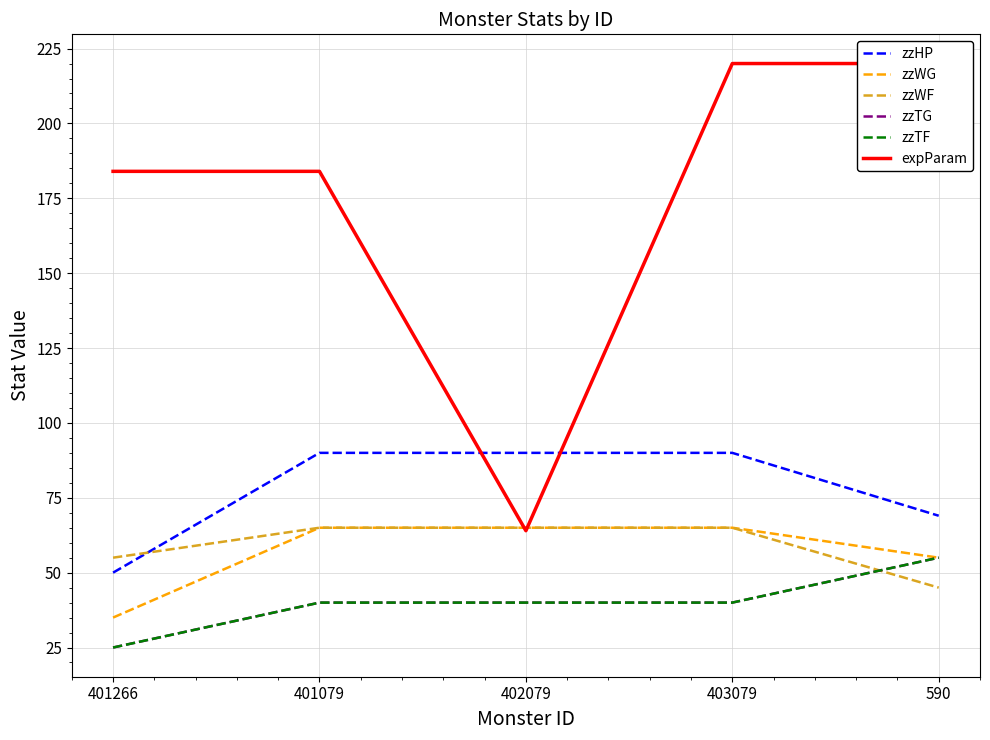

What is the total value across all series at 402079?

364